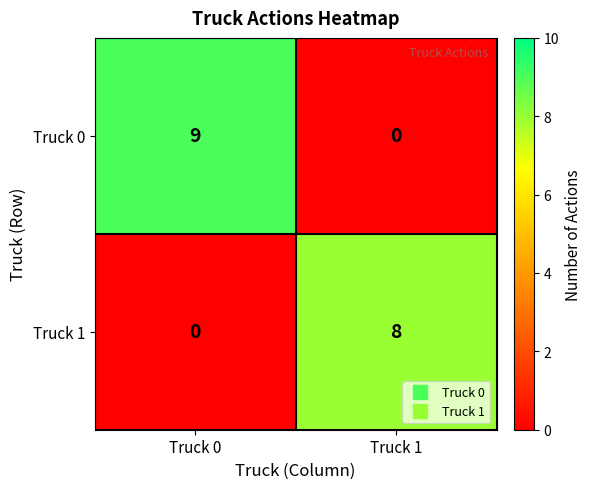

Reading left to right, transcribe all the data shown in this chart.

Truck 0: Truck 0=9	Truck 1=0
Truck 1: Truck 0=0	Truck 1=8